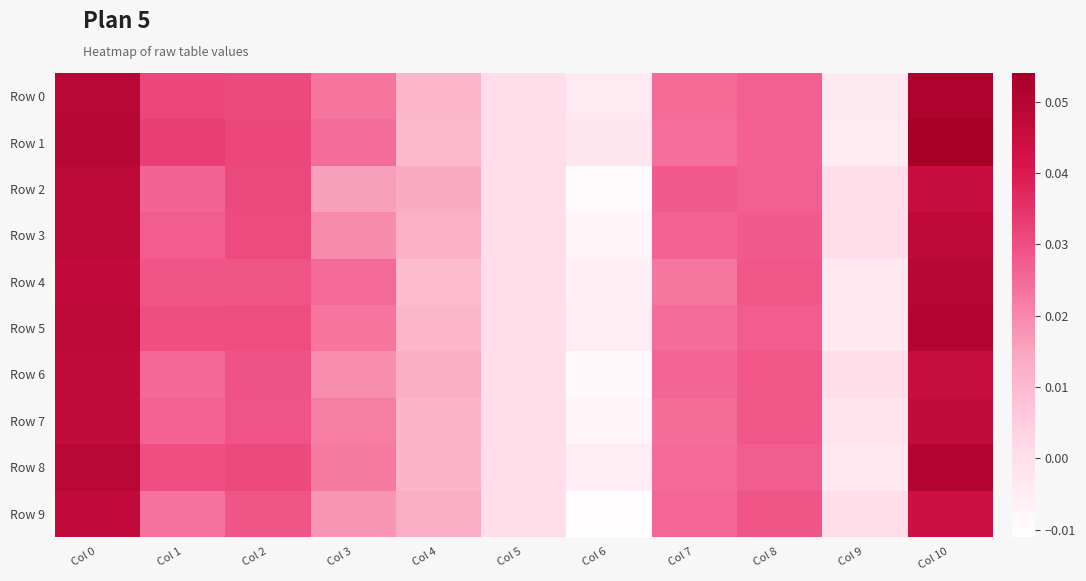

Count the number of categories in the chart.

11